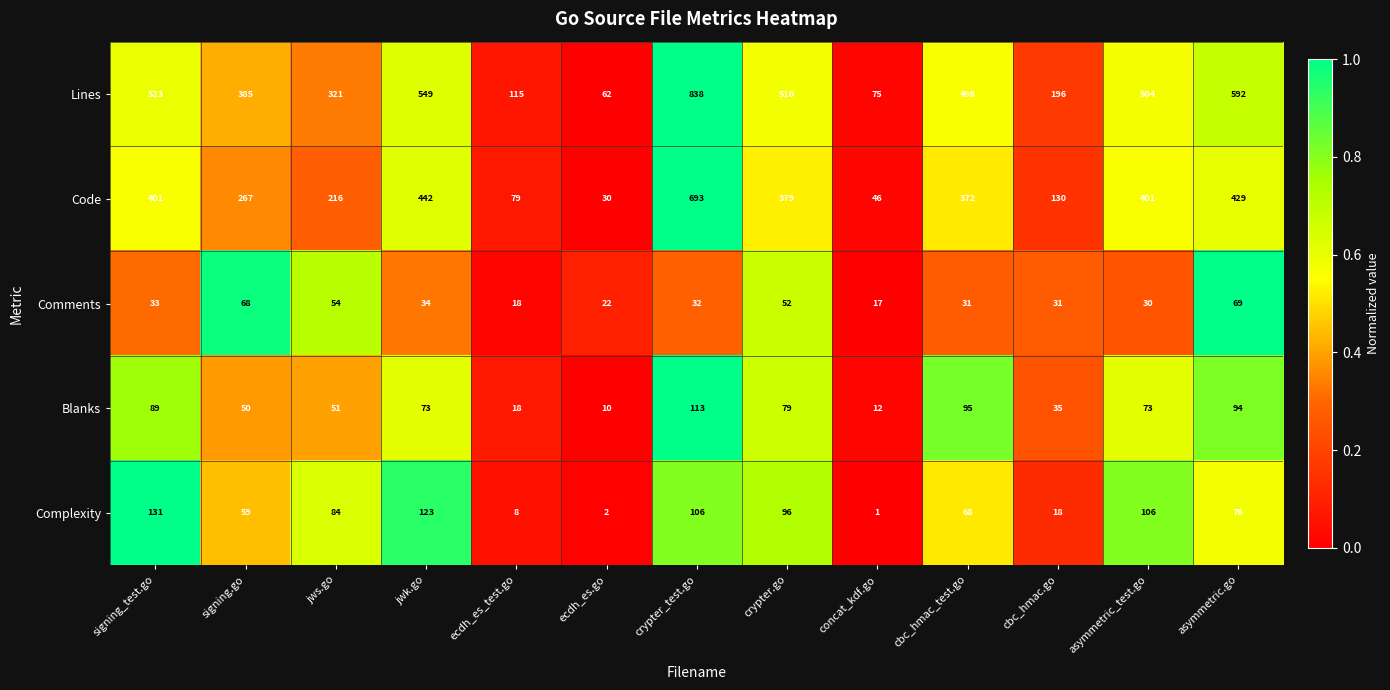

Which series has the largest total across all categories?

Lines